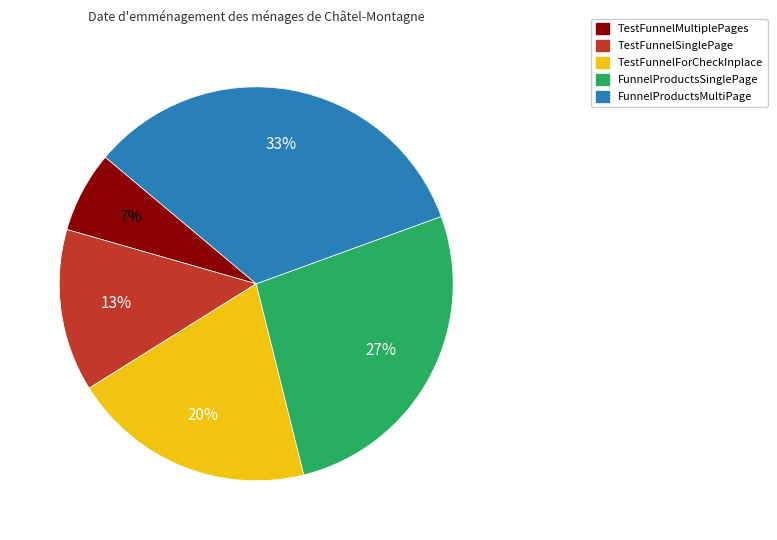

Which slice is the smallest?

TestFunnelMultiplePages